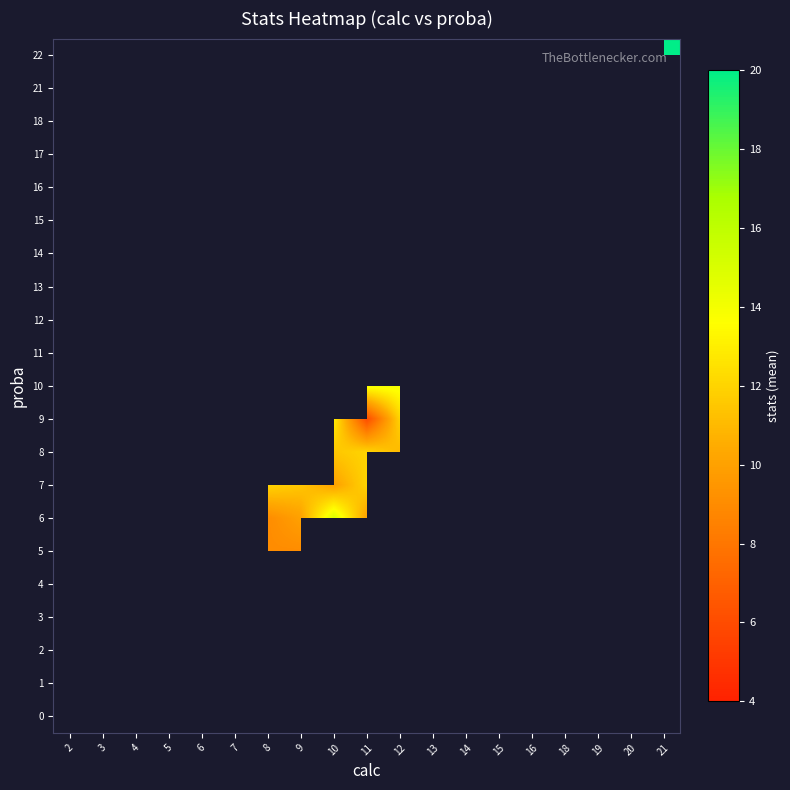

Is it true that 6 equals 6.6 at 10?

False